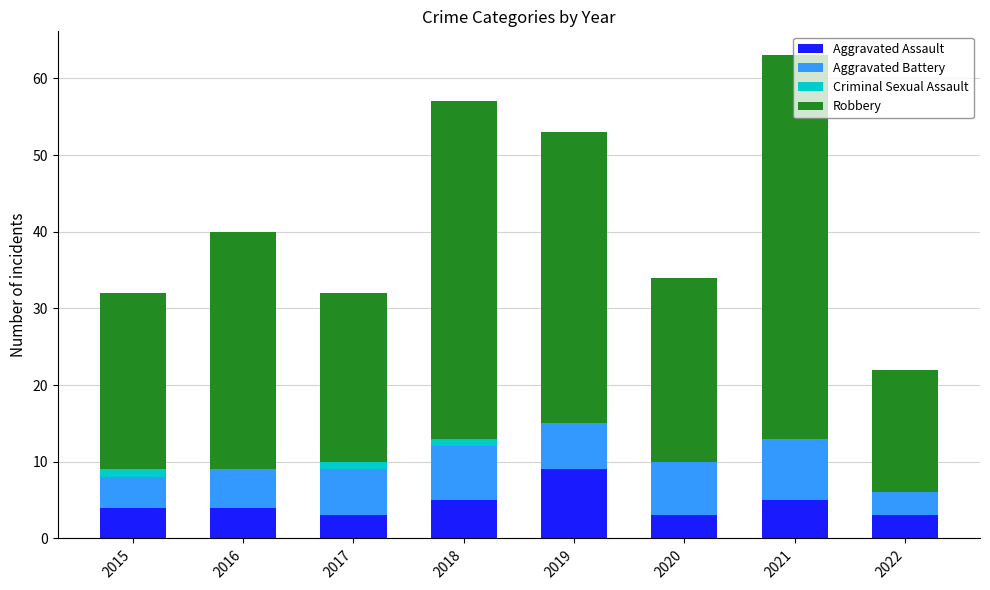

What are all the series names shown in the legend?

Aggravated Assault, Aggravated Battery, Criminal Sexual Assault, Robbery